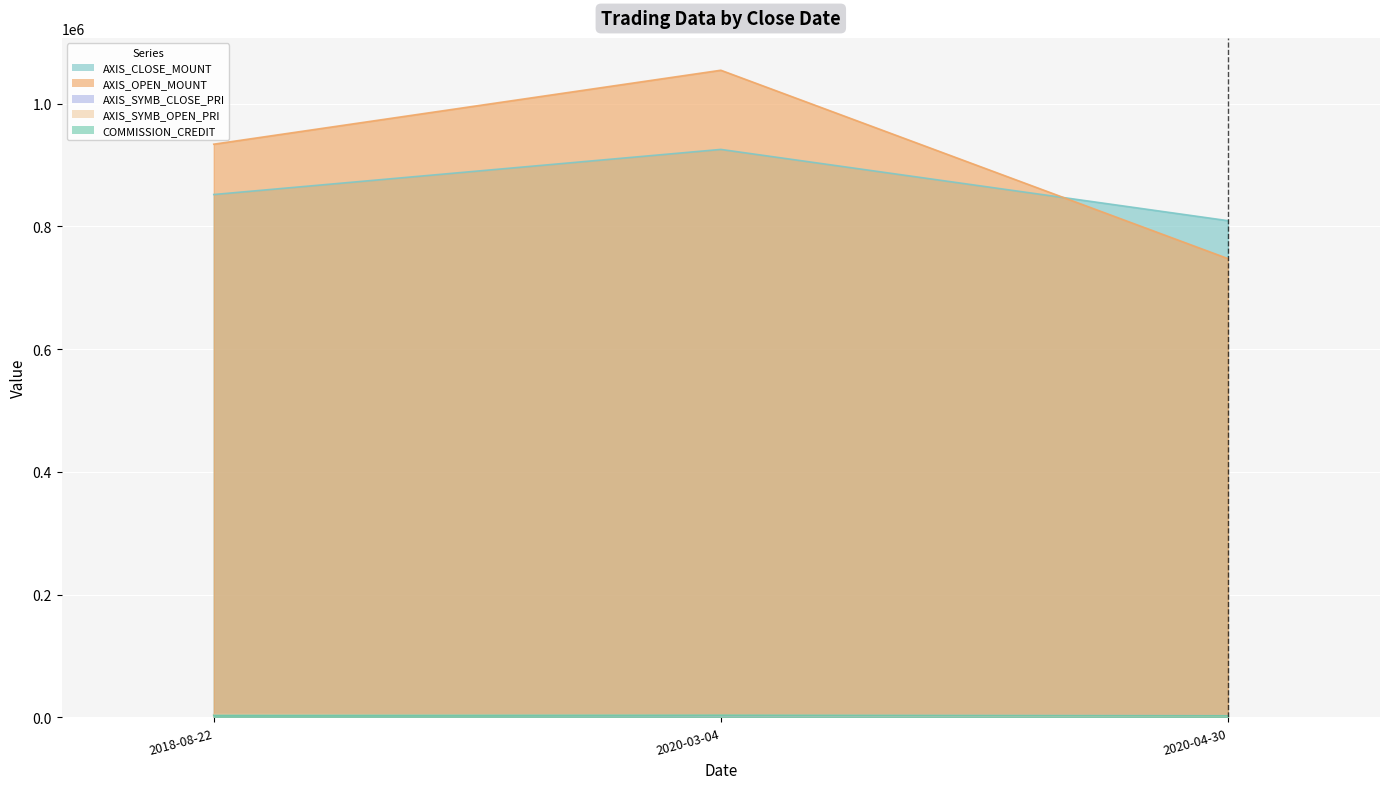

Which series has the largest total across all categories?

AXIS_OPEN_MOUNT